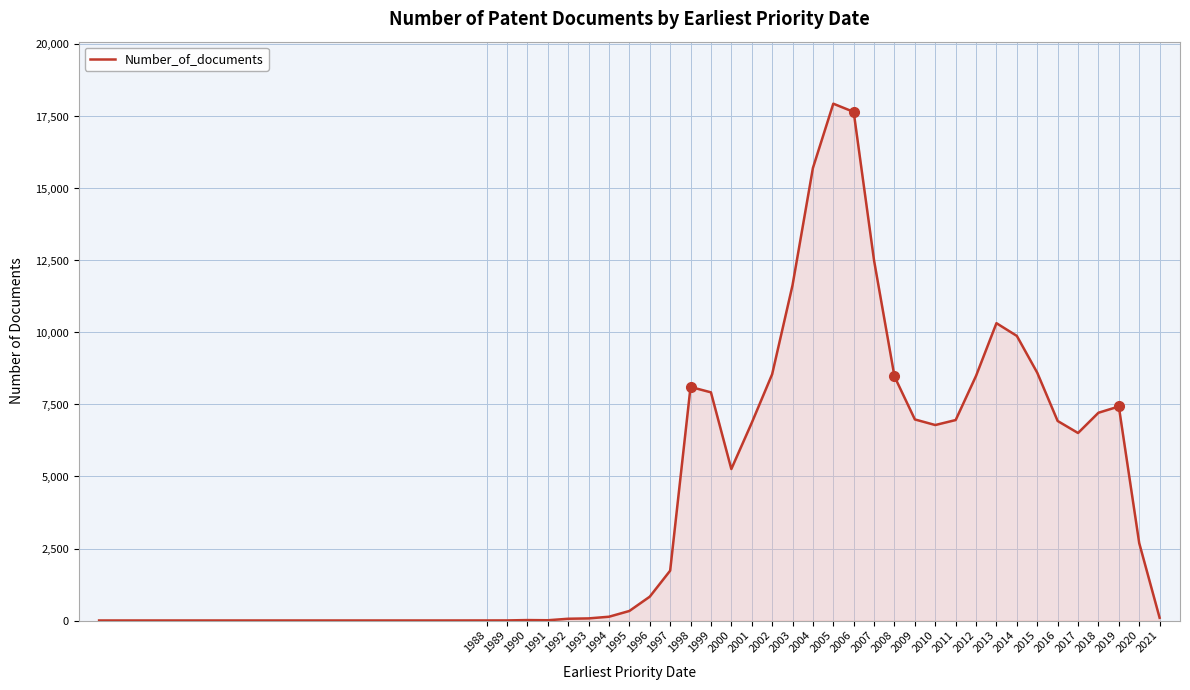

What is the greatest value displayed?

17944